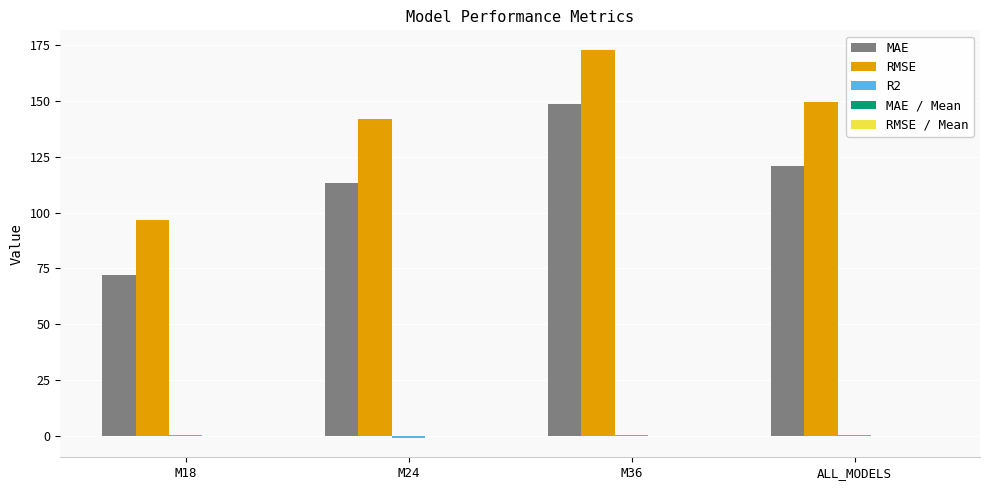

Which category has the highest value in the MAE series?

M36